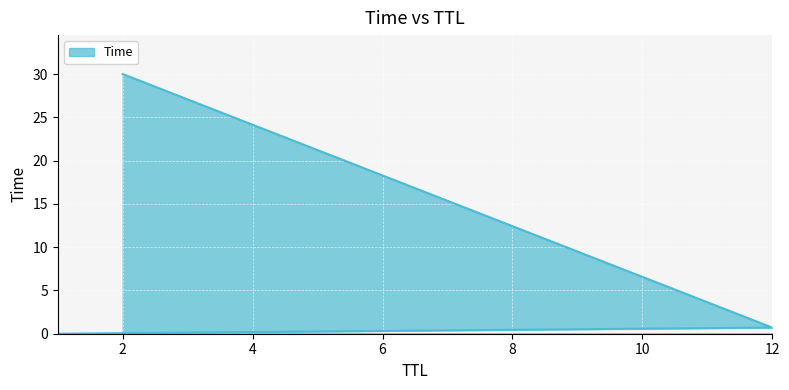

Which has a higher value, 12 or 2?

2